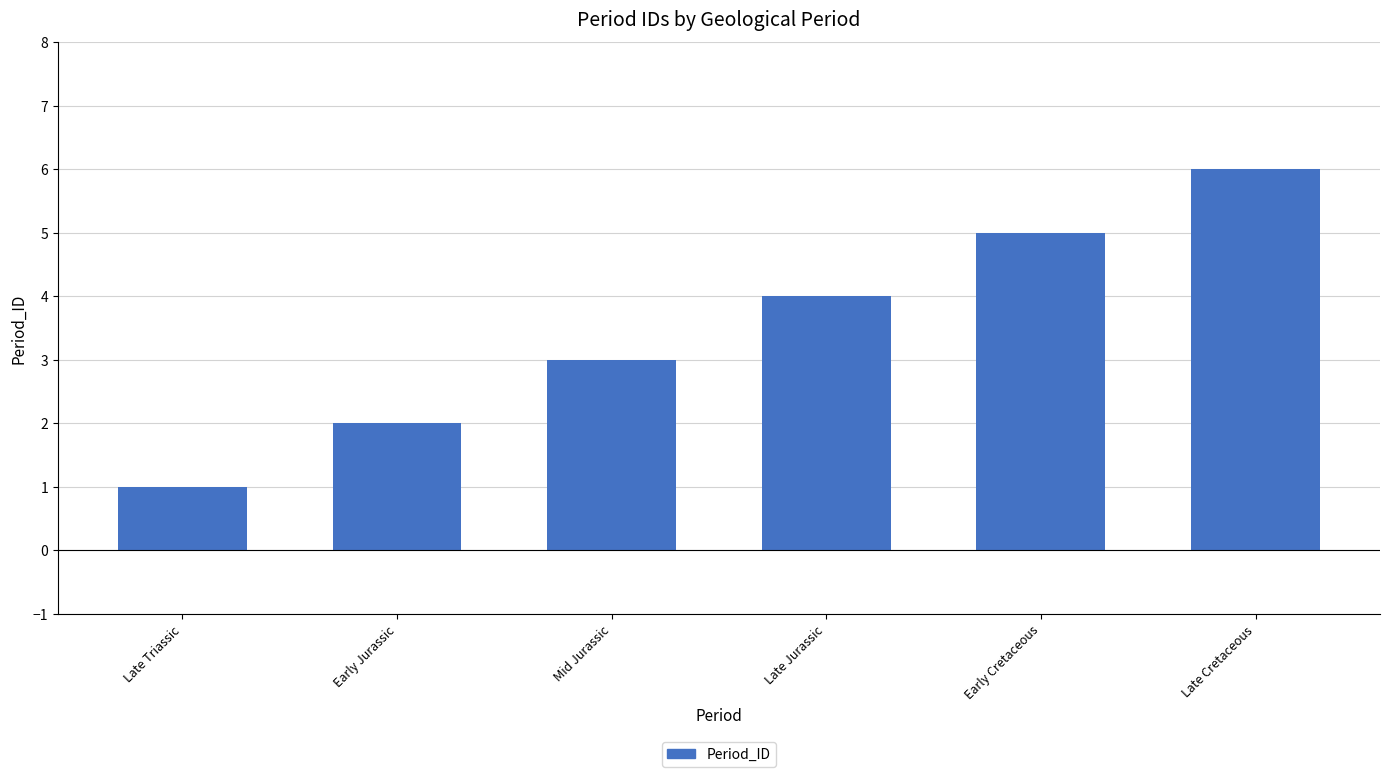

How many values are between 2 and 5?

4